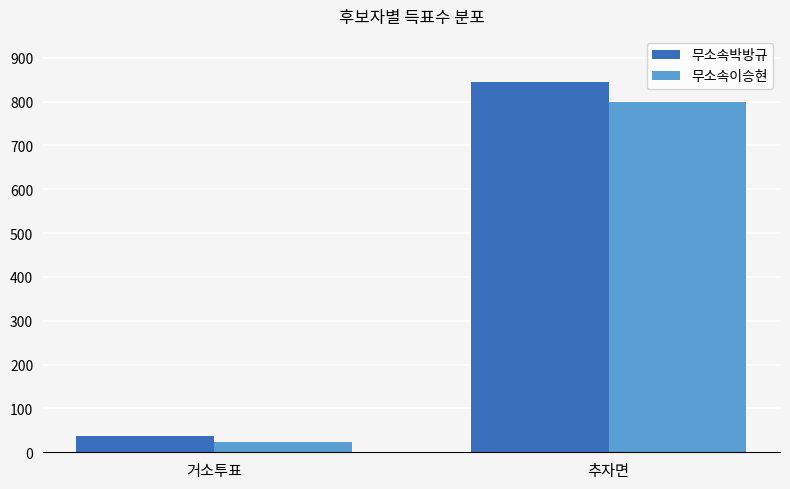

What is the spread (max minus min) of values at 거소투표?

13